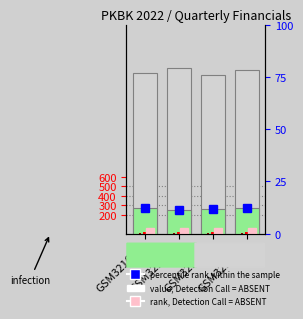

Which label corresponds to the smallest value in the chart?

GSM321608